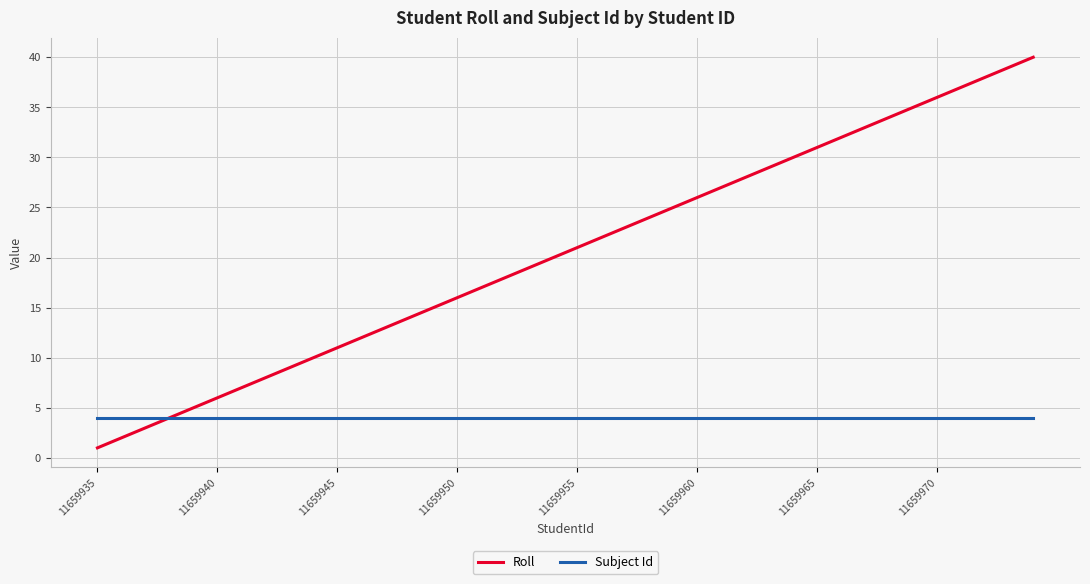

Which series has the largest total across all categories?

Roll